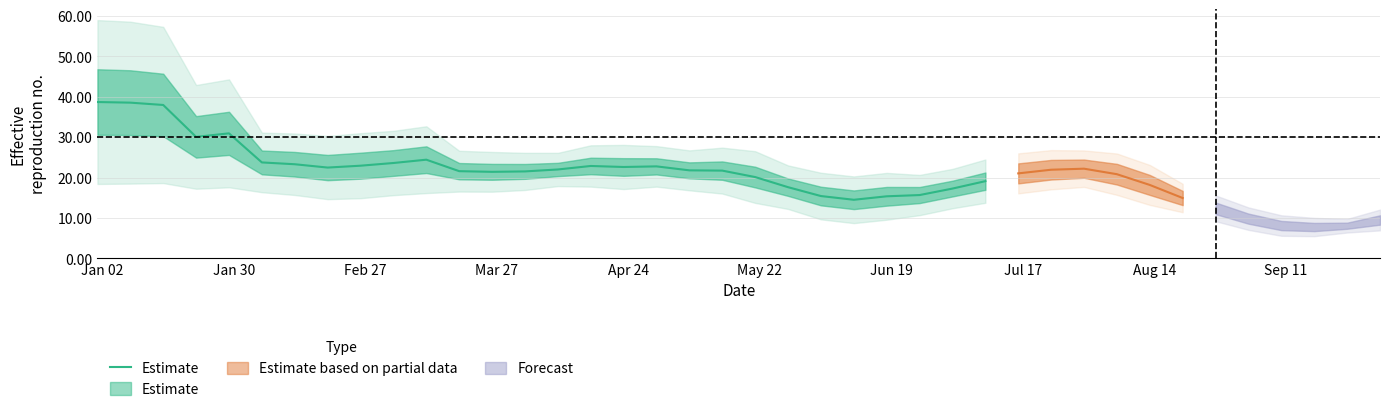

What is the sum of all values?

650.3